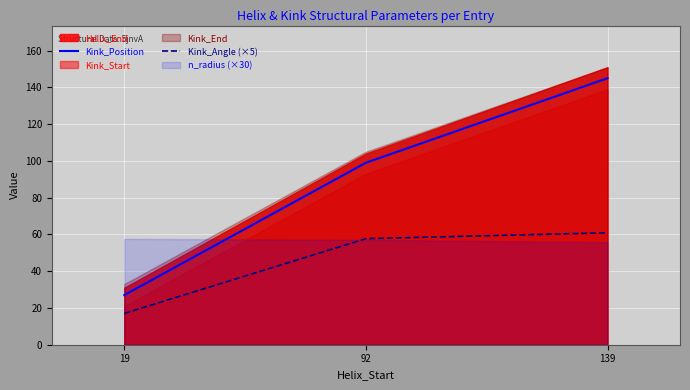

Which has a higher value, 139 or 19?

139